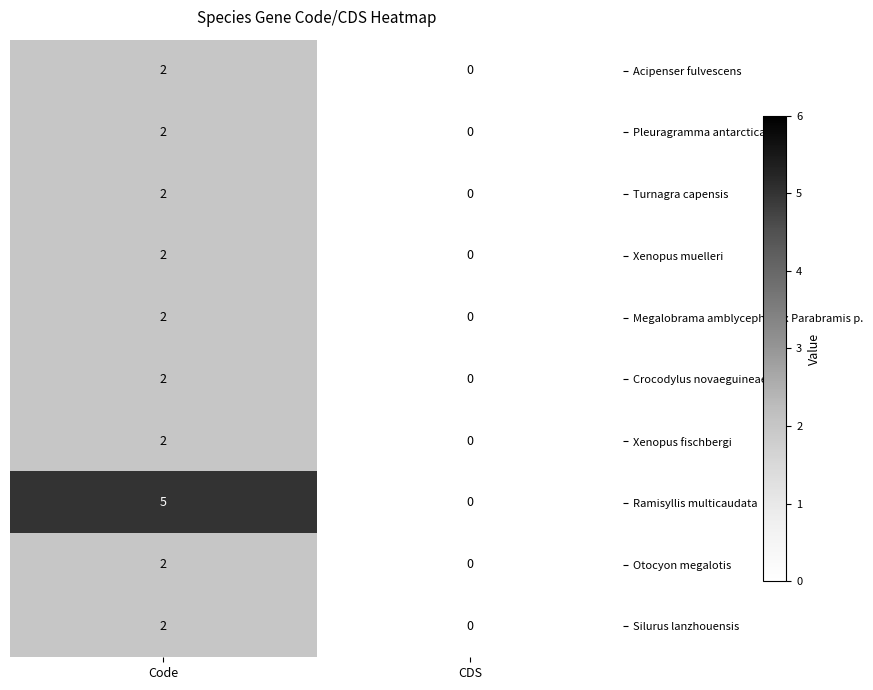

The Silurus lanzhouensis series shows -1 at CDS. True or false?

False